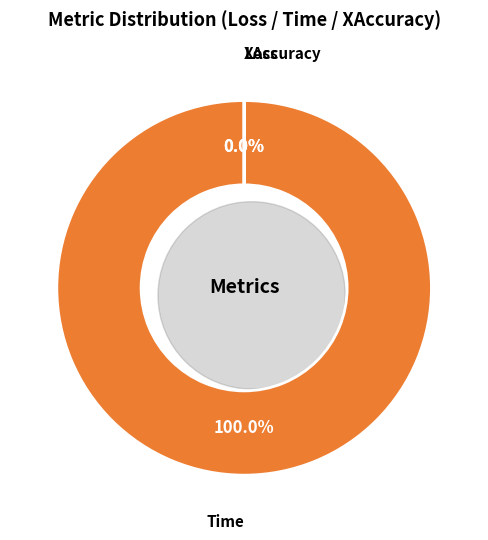

What portion of the pie excludes Loss?

100.0%